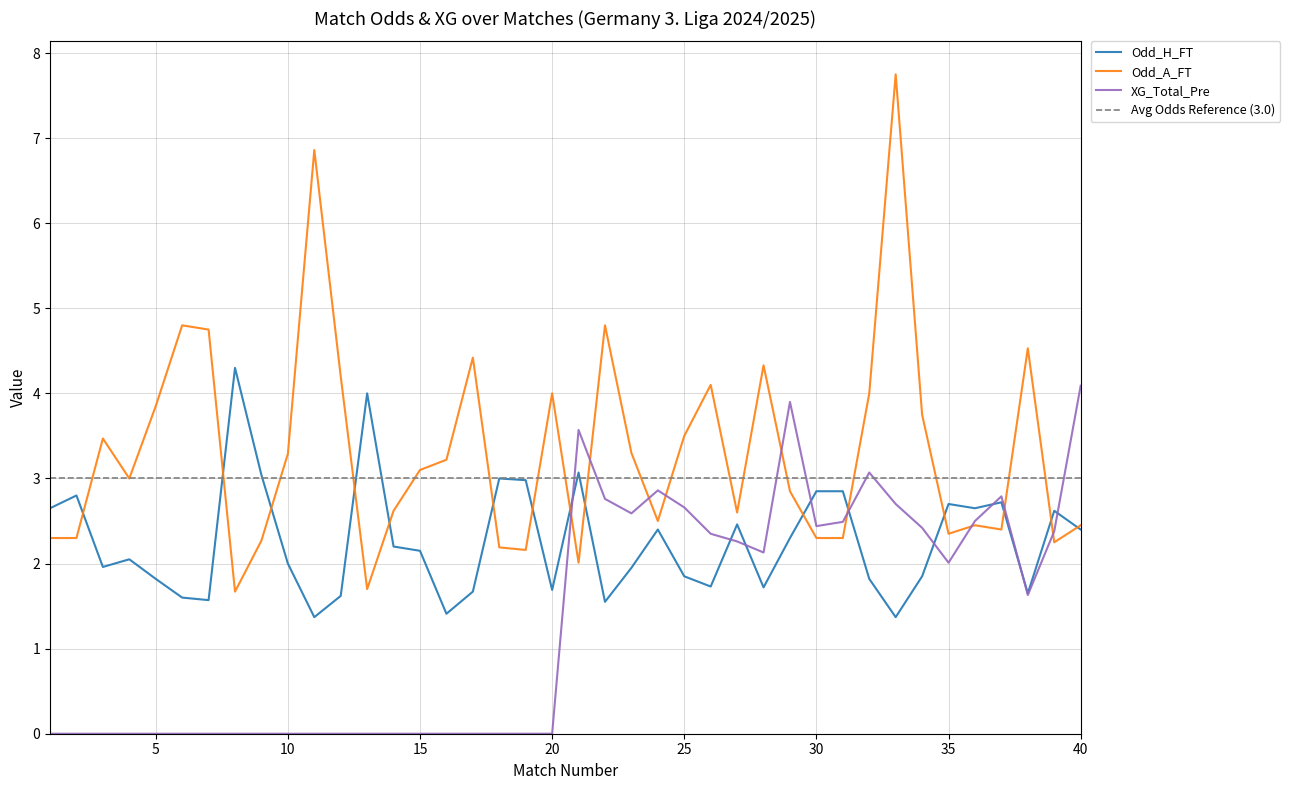

How many lines are shown in the chart?

3